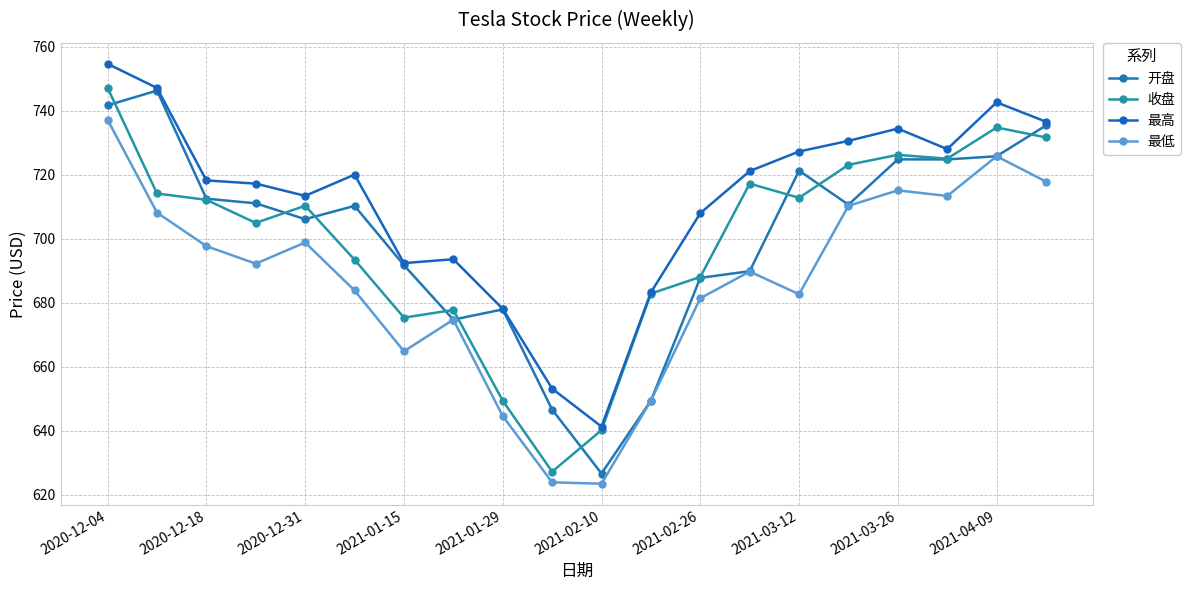

Does the chart have visible grid lines?

Yes